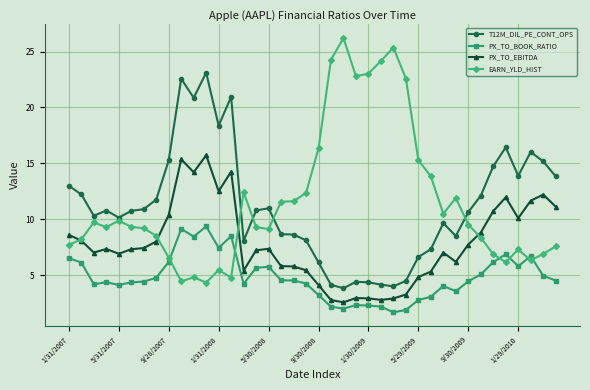

True or false: T12M_DIL_PE_CONT_OPS and PX_TO_EBITDA intersect in this chart.

False